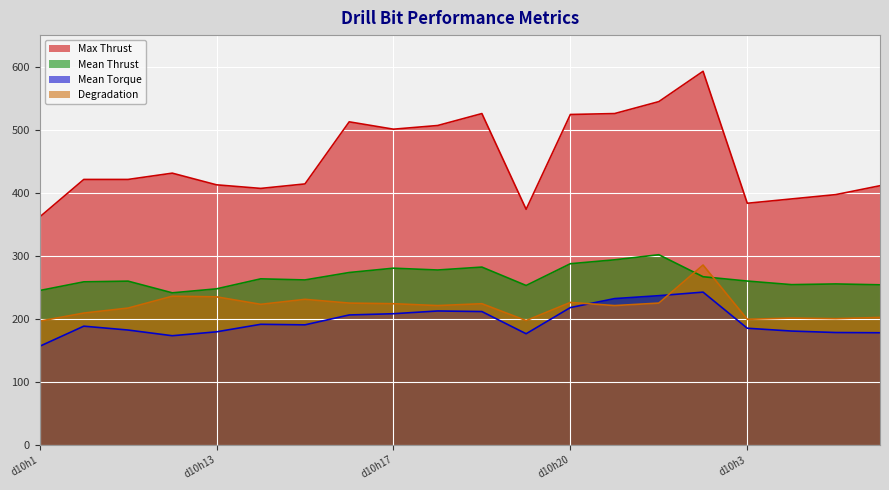

Reading left to right, transcribe all the data shown in this chart.

Mean Thrust: 244.6	258.4	259.5	241.0	247.3	263.2	261.5	273.2	280.1	277.2	281.8	252.7	287.2	293.4	301.5	266.5	259.7	254.0	255.1	253.7
Mean Torque: 156.1	188.1	181.9	172.9	179.1	191.0	190.2	205.9	207.8	212.2	211.3	176.1	217.6	231.8	236.5	242.1	184.8	180.3	178.0	177.6
Degradation: 196.0	208.9	216.8	235.6	234.6	222.7	230.6	224.7	223.7	220.7	223.7	197.0	225.7	220.7	224.7	285.1	199.0	201.0	200.0	201.9
Max Thrust: 361.2	420.9	420.9	430.9	412.4	406.7	413.8	512.4	500.7	506.5	525.5	373.6	524.0	525.5	544.5	592.6	383.1	390.0	396.9	411.0